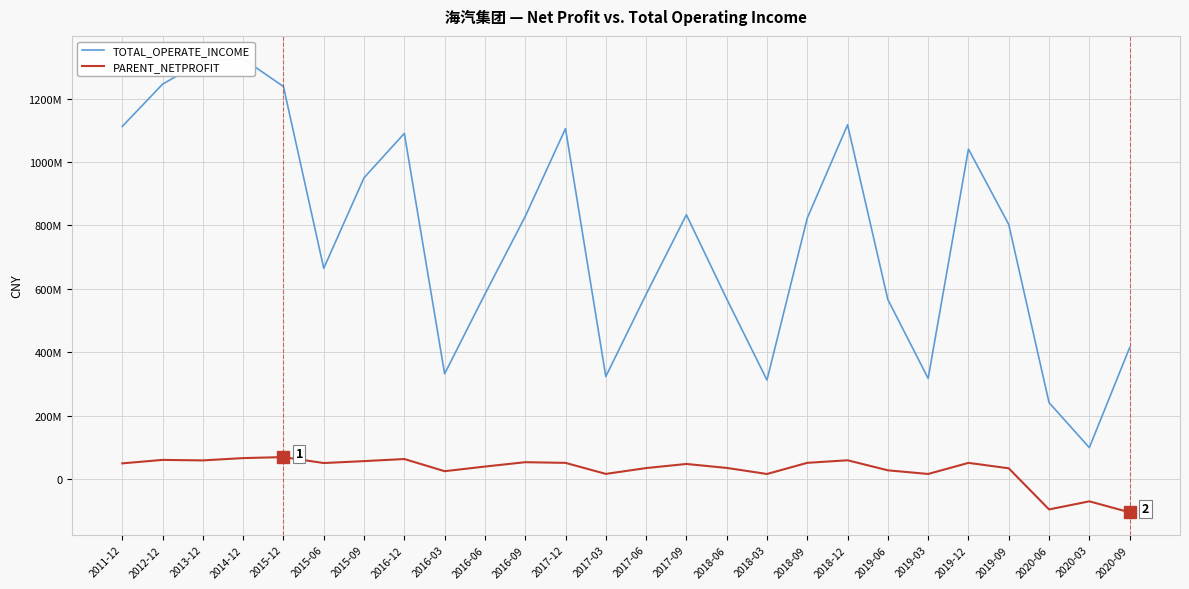

What is the spread (max minus min) of values at 2015-06?

614348389.3